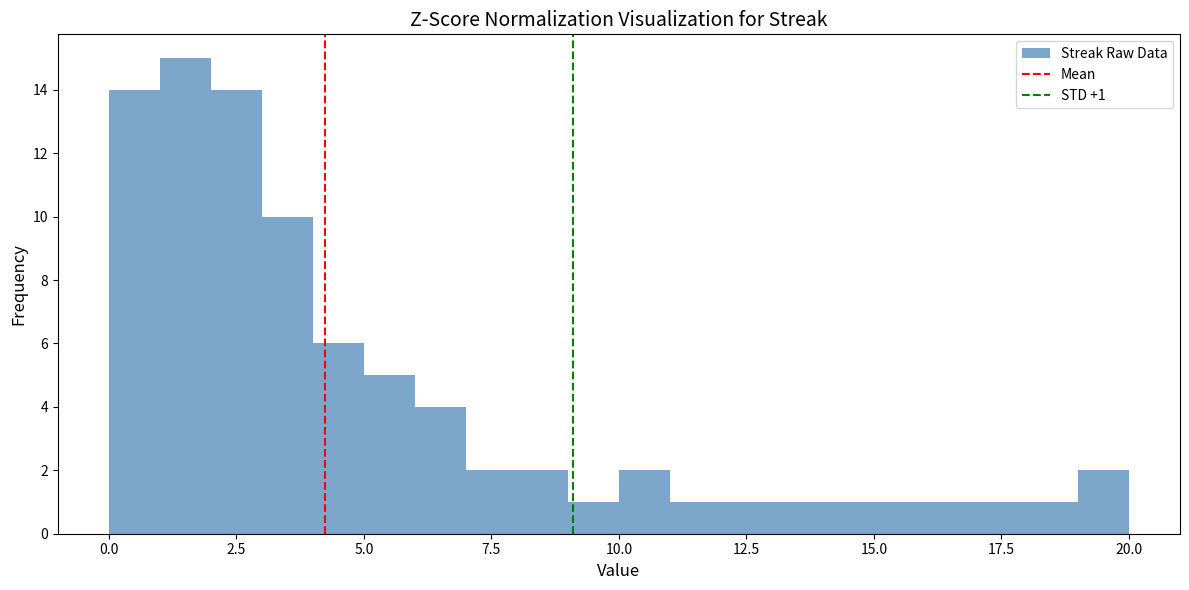

Around what value on the x-axis is the tallest bar? Give the approximate position of its centre, as read against the axis.

1.5